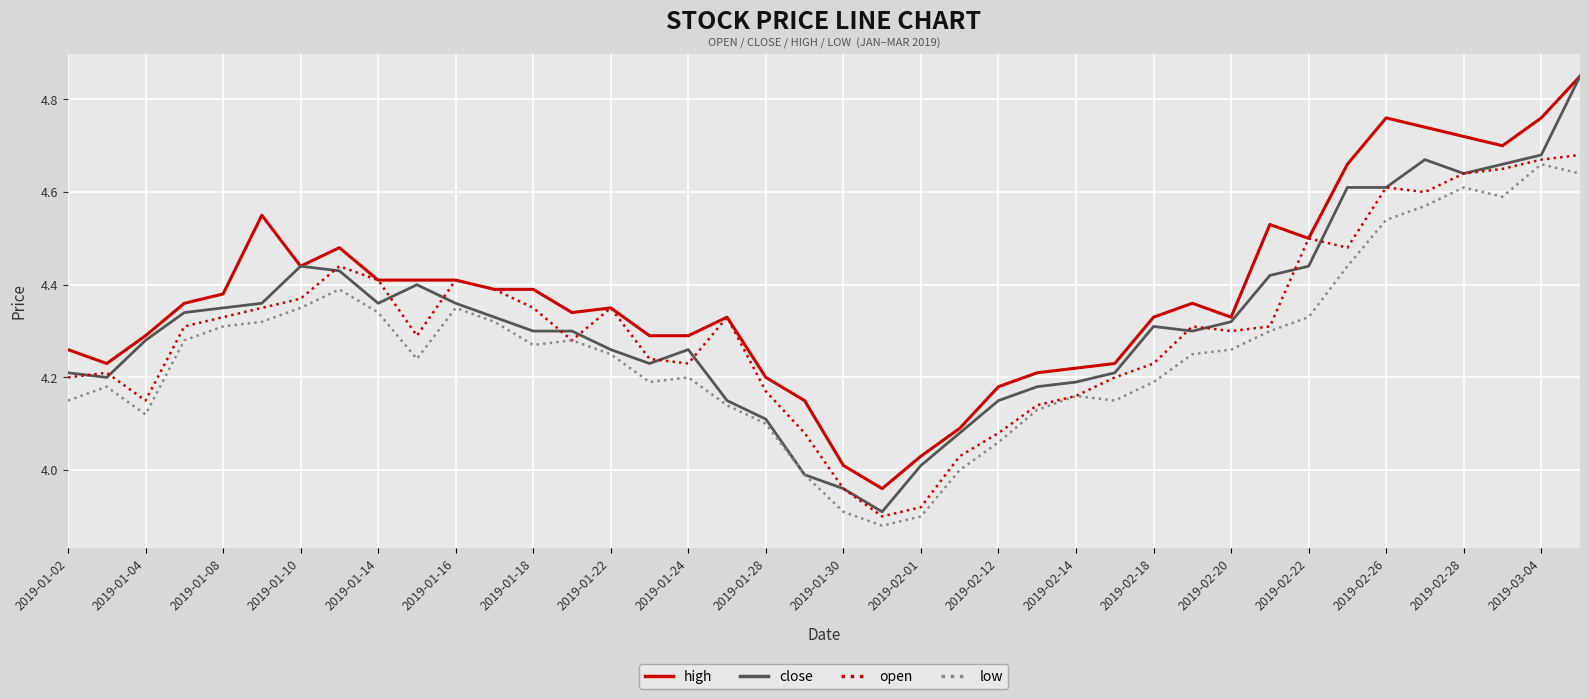

How many values in the open series are below 4?

3